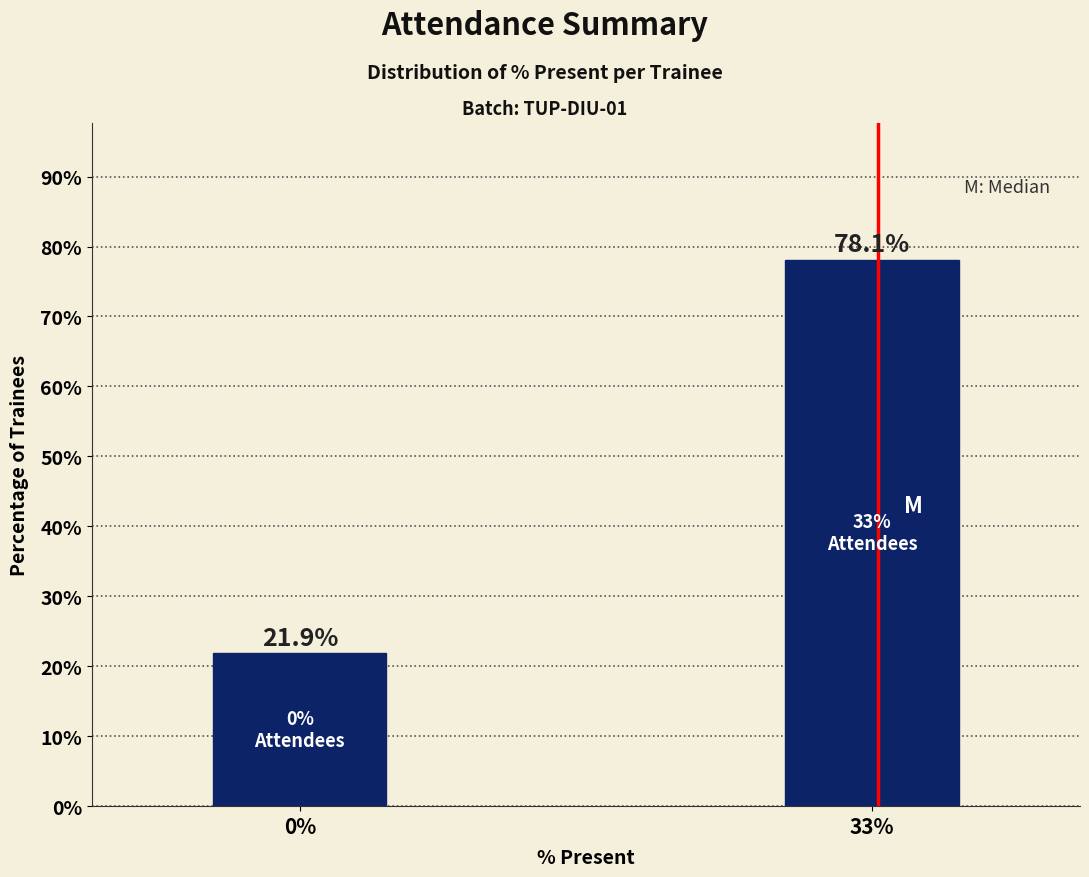

Reading left to right, extract all data points from this chart.

0%=21.9	33%=78.1